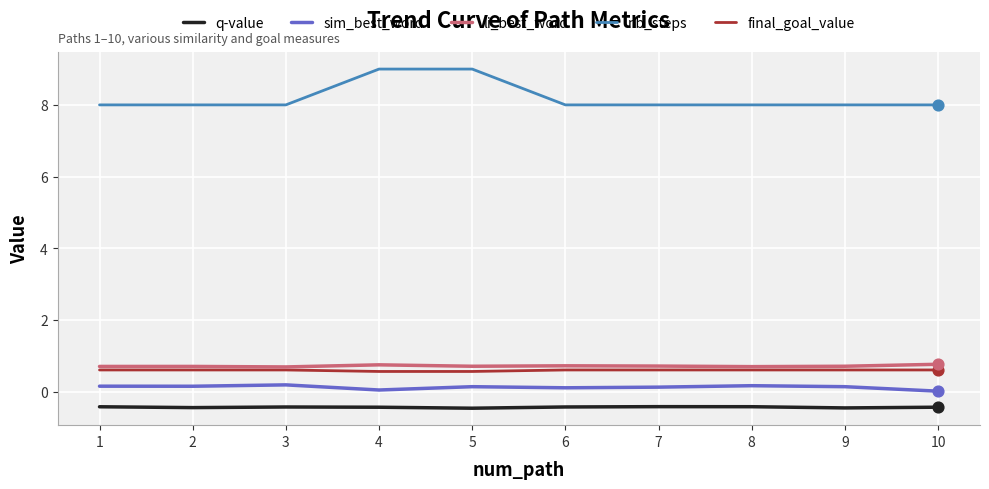

Is the value of q-value at 5 greater than the value of final_goal_value at 3?

No